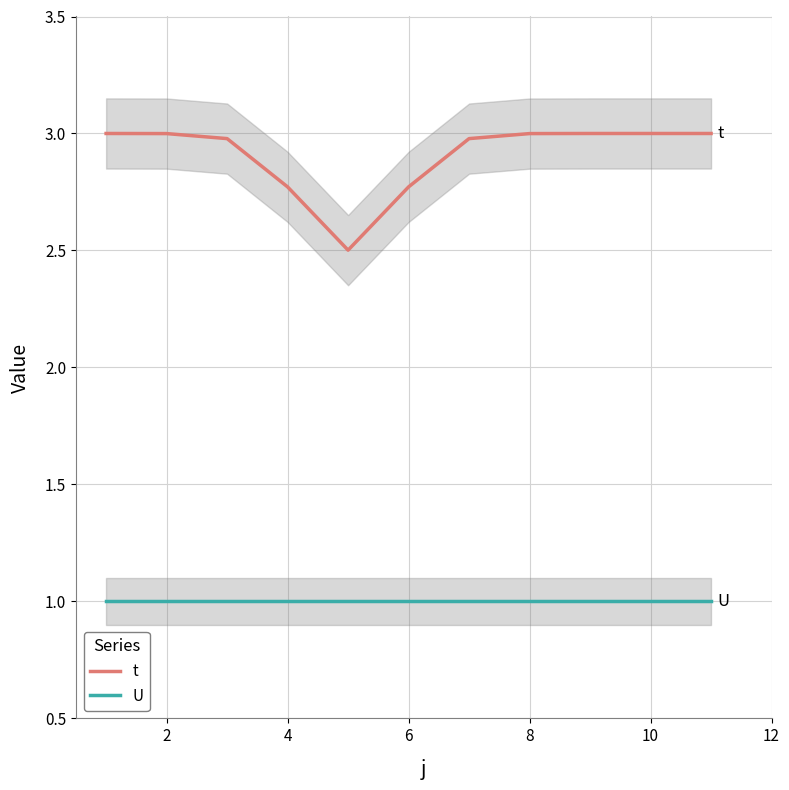

Reading left to right, transcribe all the data shown in this chart.

t: 3.0	3.0	3.0	2.8	2.5	2.8	3.0	3.0	3.0	3.0	3.0
U: 1.0	1.0	1.0	1.0	1.0	1.0	1.0	1.0	1.0	1.0	1.0